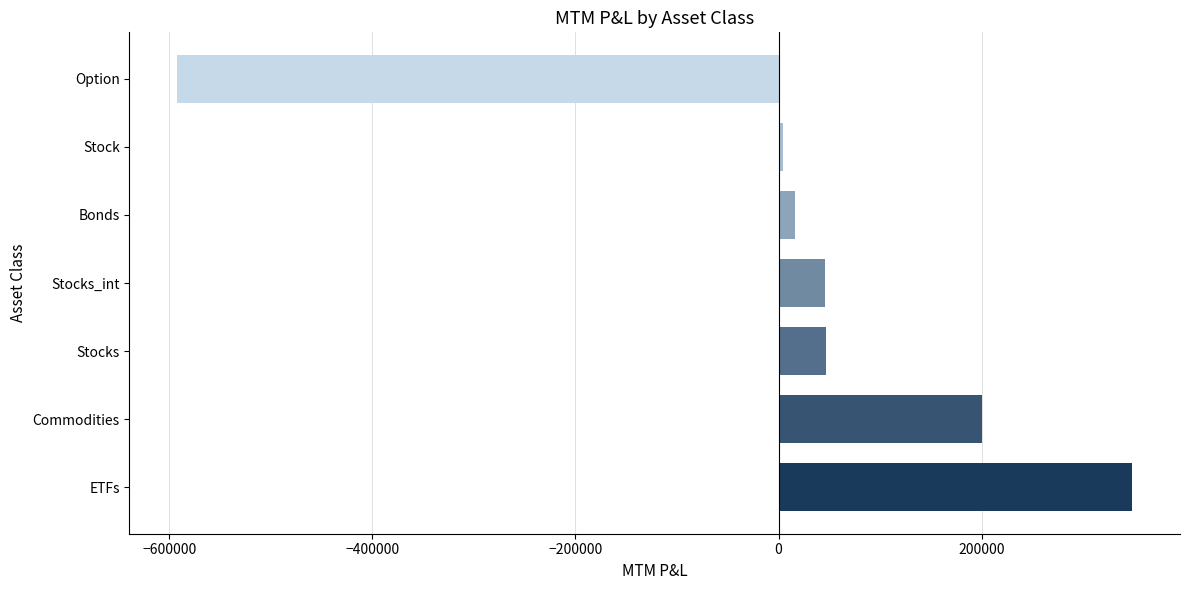

Between Commodities and ETFs, which is larger?

ETFs